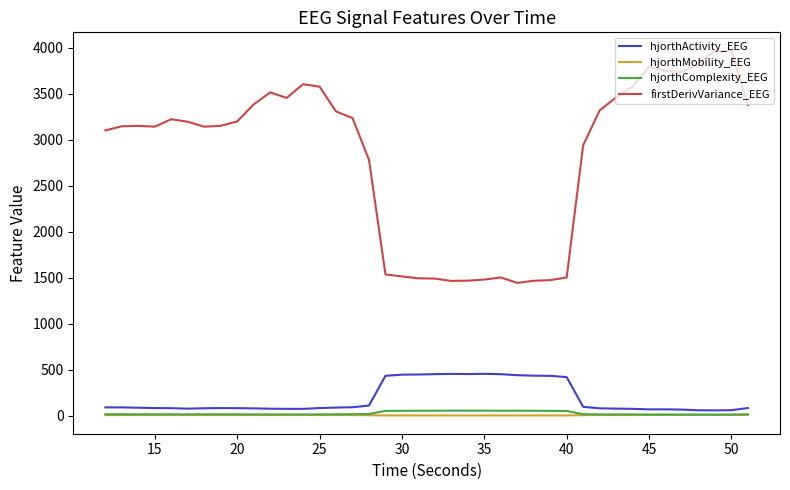

True or false: firstDerivVariance_EEG has more than 1 interior local peaks.

True